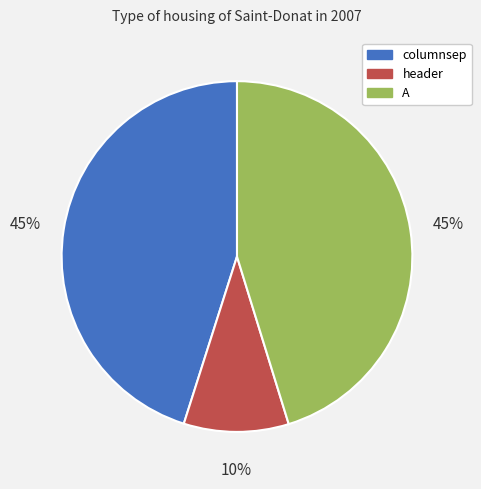

To the nearest percent, what is the combined percentage of header and A?

55%